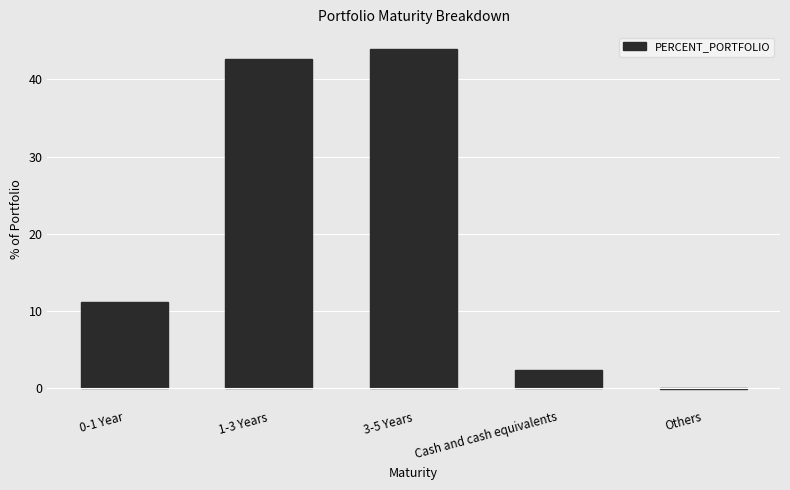

Reading left to right, transcribe all the data shown in this chart.

0-1 Year=11.2	1-3 Years=42.6	3-5 Years=43.9	Cash and cash equivalents=2.4	Others=-0.1